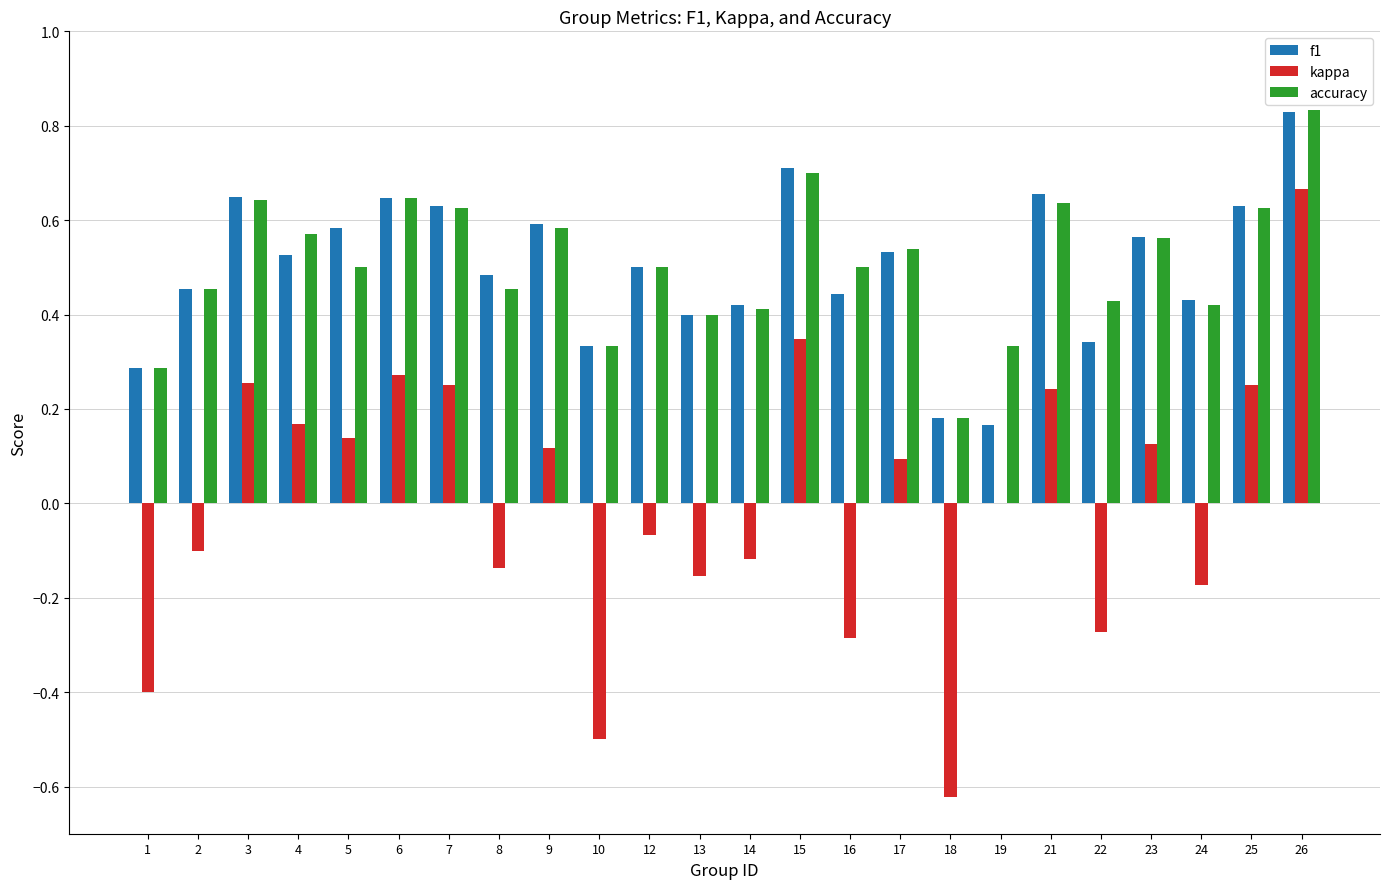

What is the sum of the f1 values at 22 and 15?

1.1